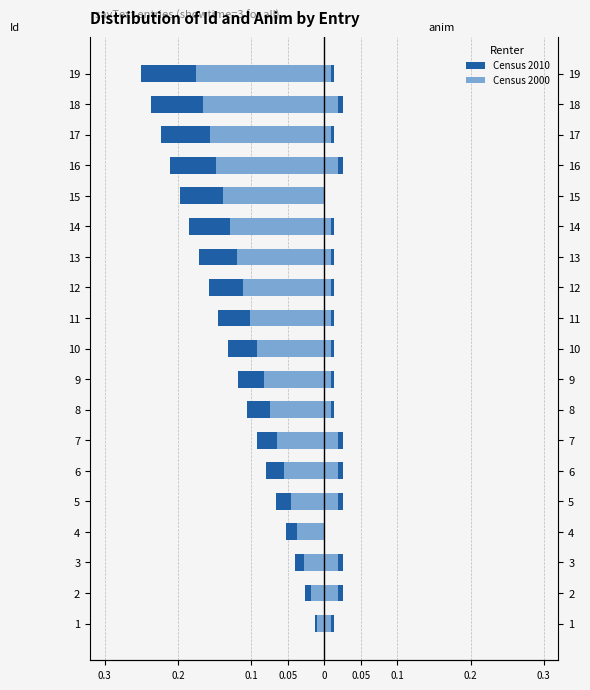

What is the average value of the Id (Census 2000) series?

-0.1